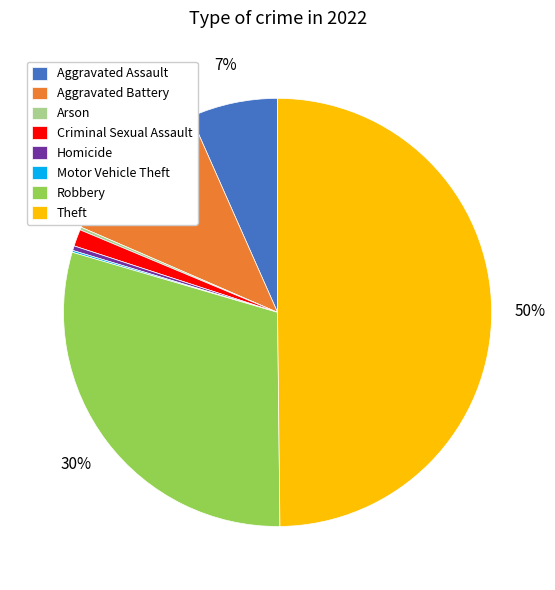

To the nearest percent, what portion does Criminal Sexual Assault represent?

1%